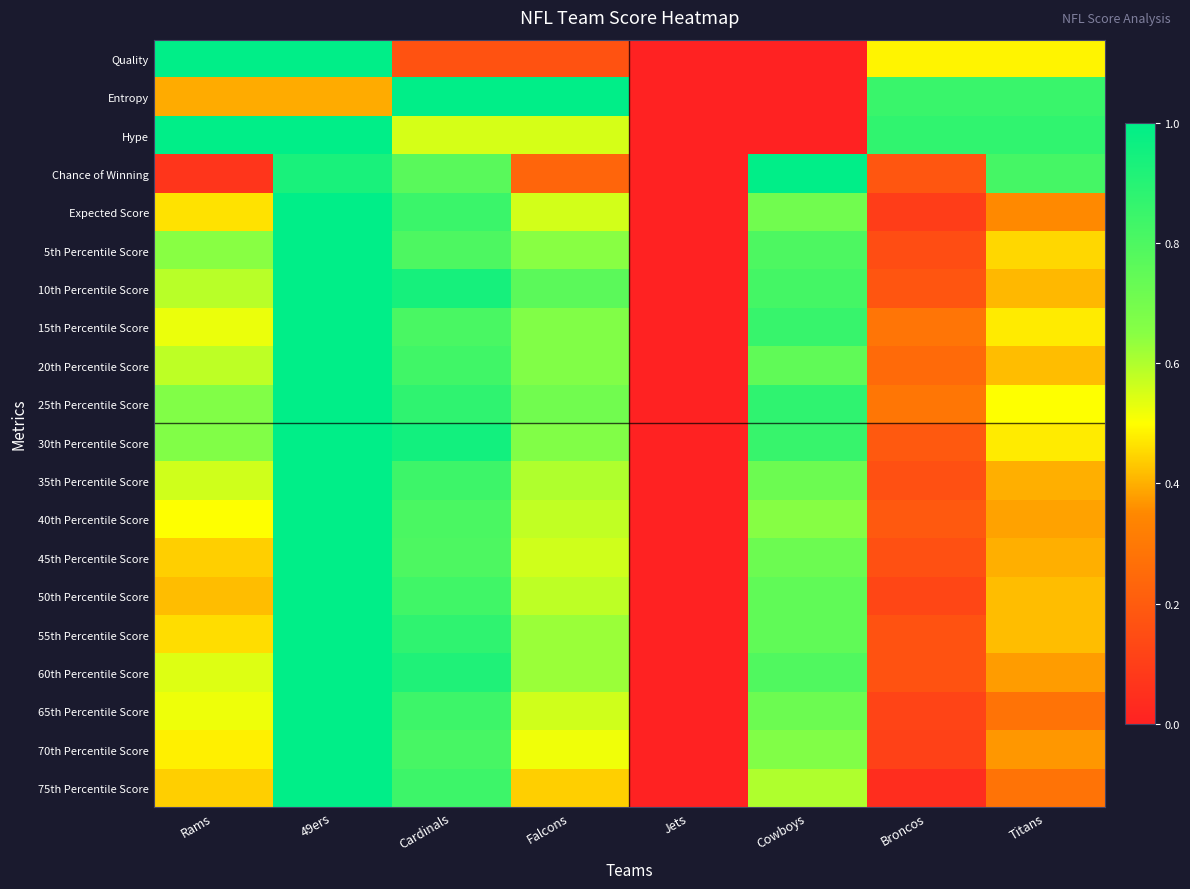

At which category does the chart reach its minimum across all series?

Jets